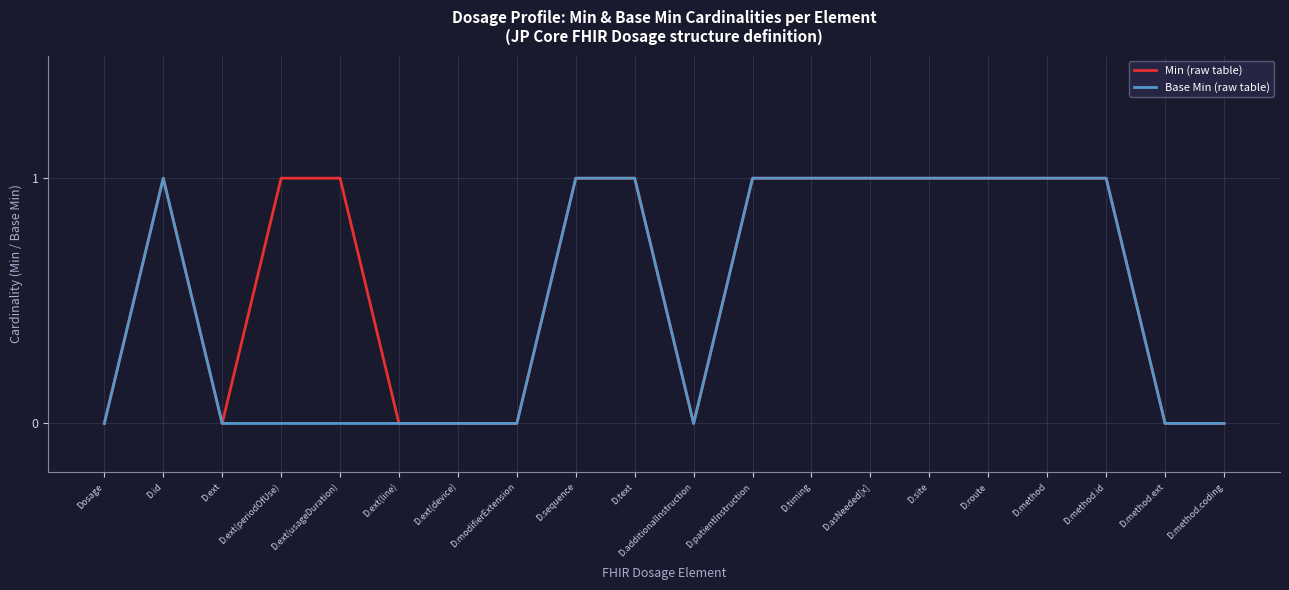

Reading right to left, list all the values displayed in this chart.

Min (raw table): 0	0	1	1	1	1	1	1	1	0	1	1	0	0	0	1	1	0	1	0
Base Min (raw table): 0	0	1	1	1	1	1	1	1	0	1	1	0	0	0	0	0	0	1	0